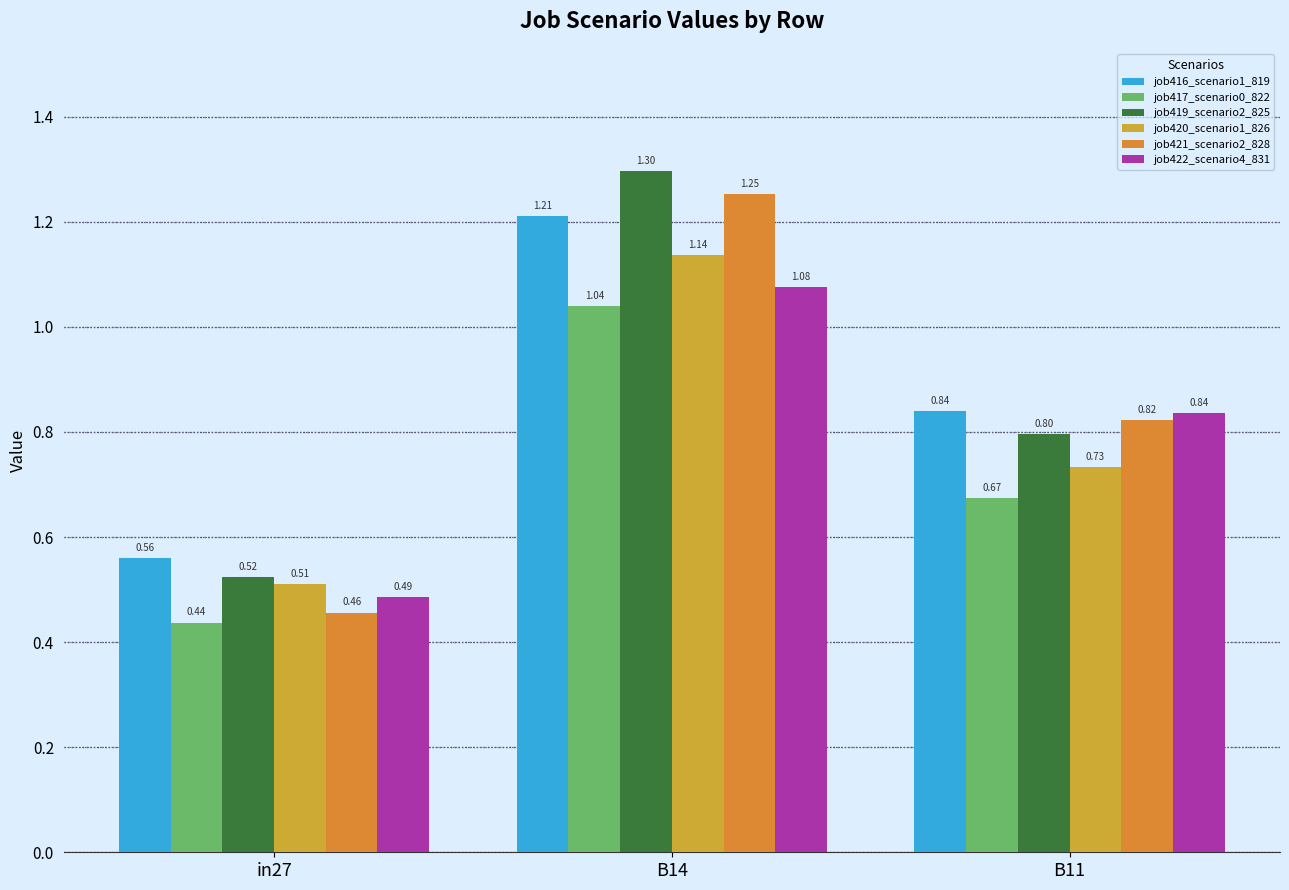

What is the total value across all series at in27?

3.0